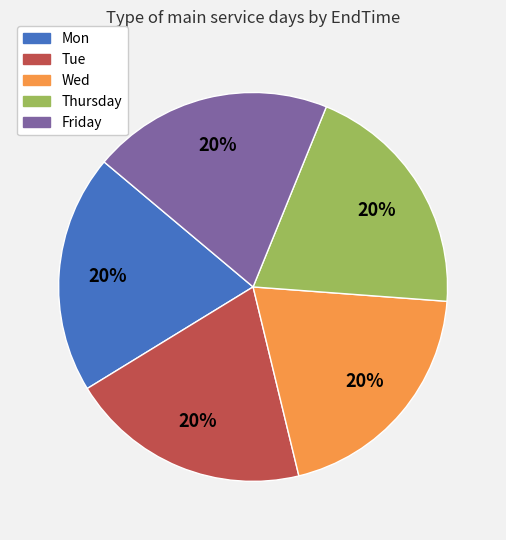

Is the sum of Friday and Wed greater than half?

No